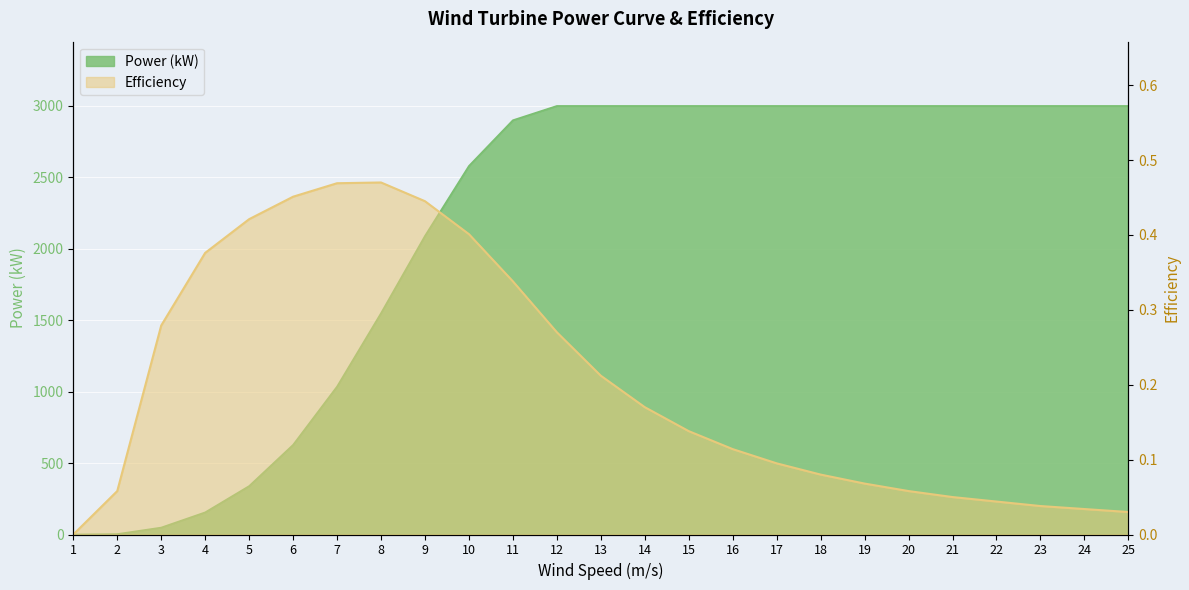

What is the value of the Efficiency point at the 19th from the left?

0.1